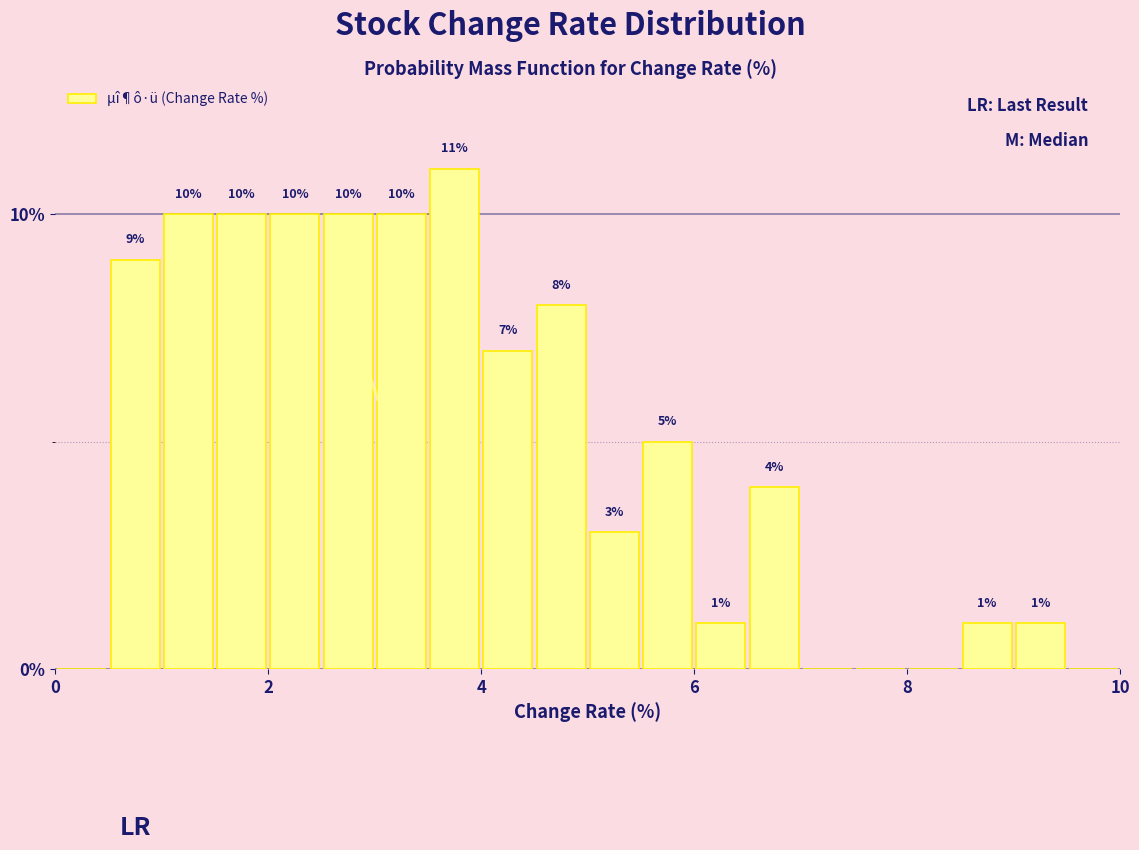

Read against the x-axis, roughly where is the centre of the tallest bar?

3.8